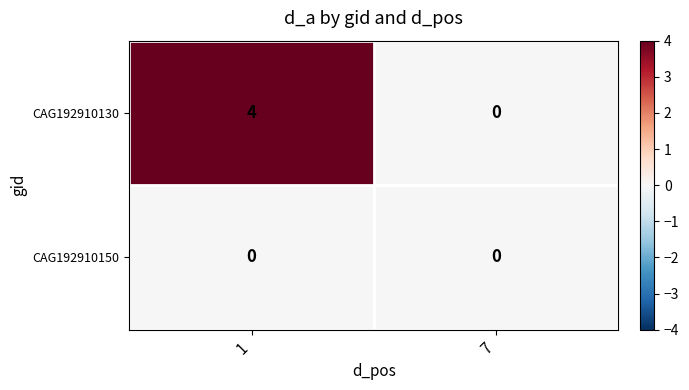

What is the difference between the maximum and minimum values in the CAG192910130 series?

4